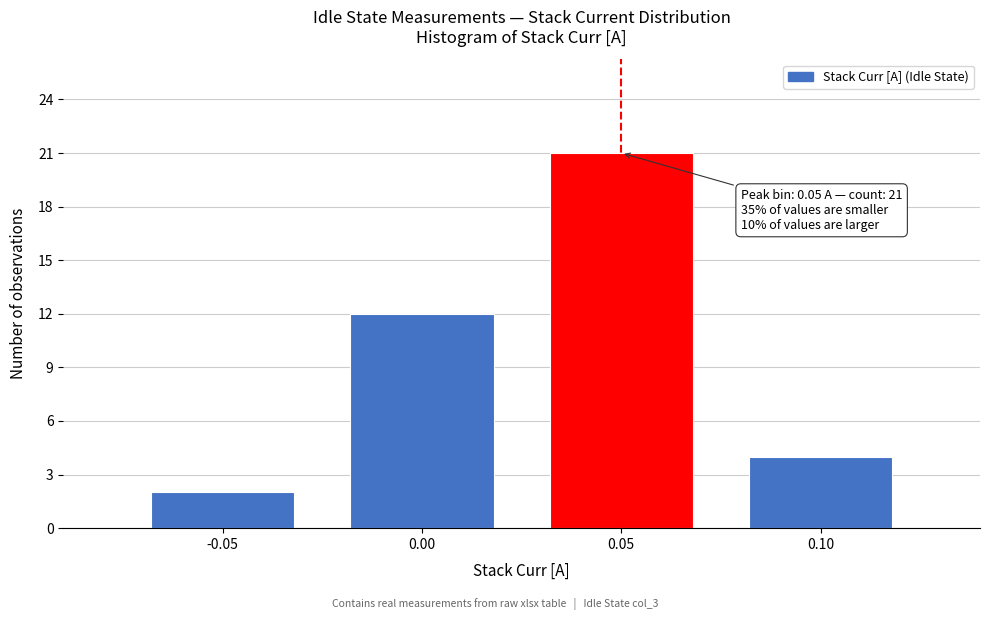

Over which range of the x-axis is the bar tallest?

0.025 to 0.075